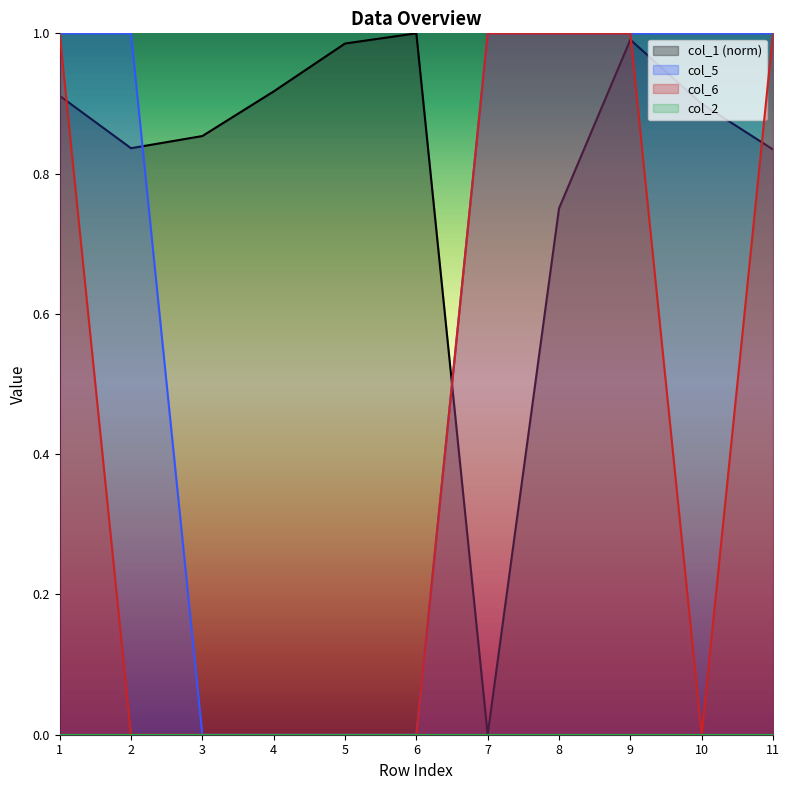

At which label is col_6 closest to 0?

2